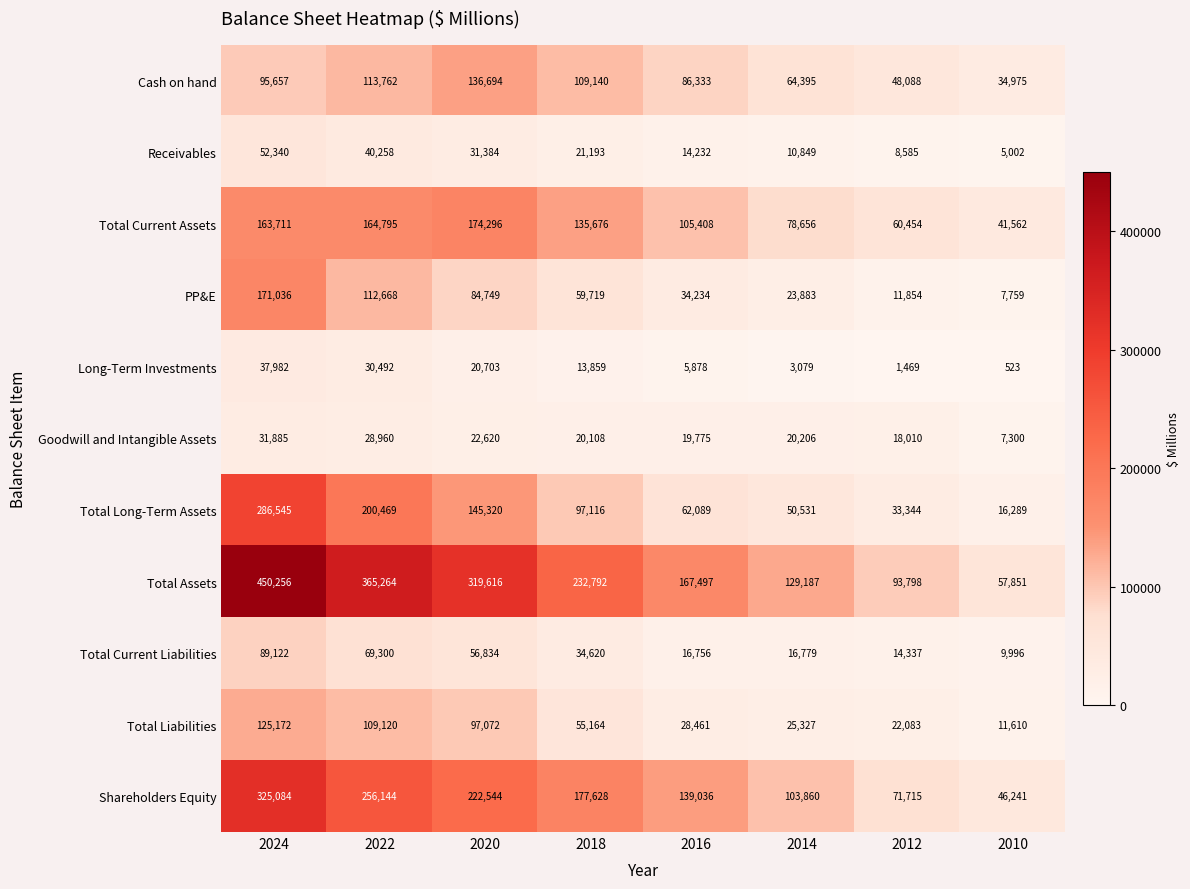

The value of Goodwill and Intangible Assets at 2024 is 31885. True or false?

True